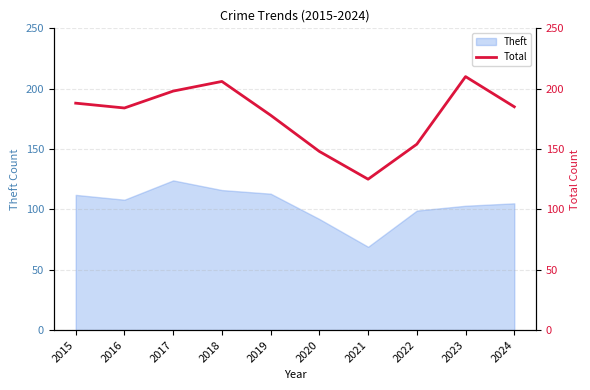

At which category does the chart reach its peak across all series?

2023